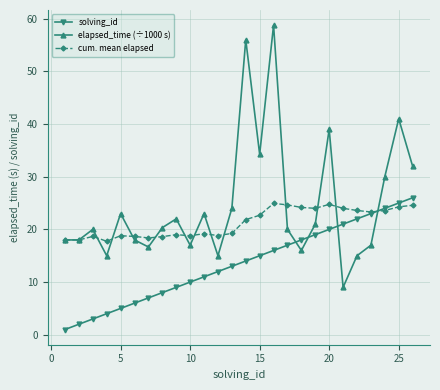

True or false: cum. mean elapsed has more than 2 interior local peaks.

True